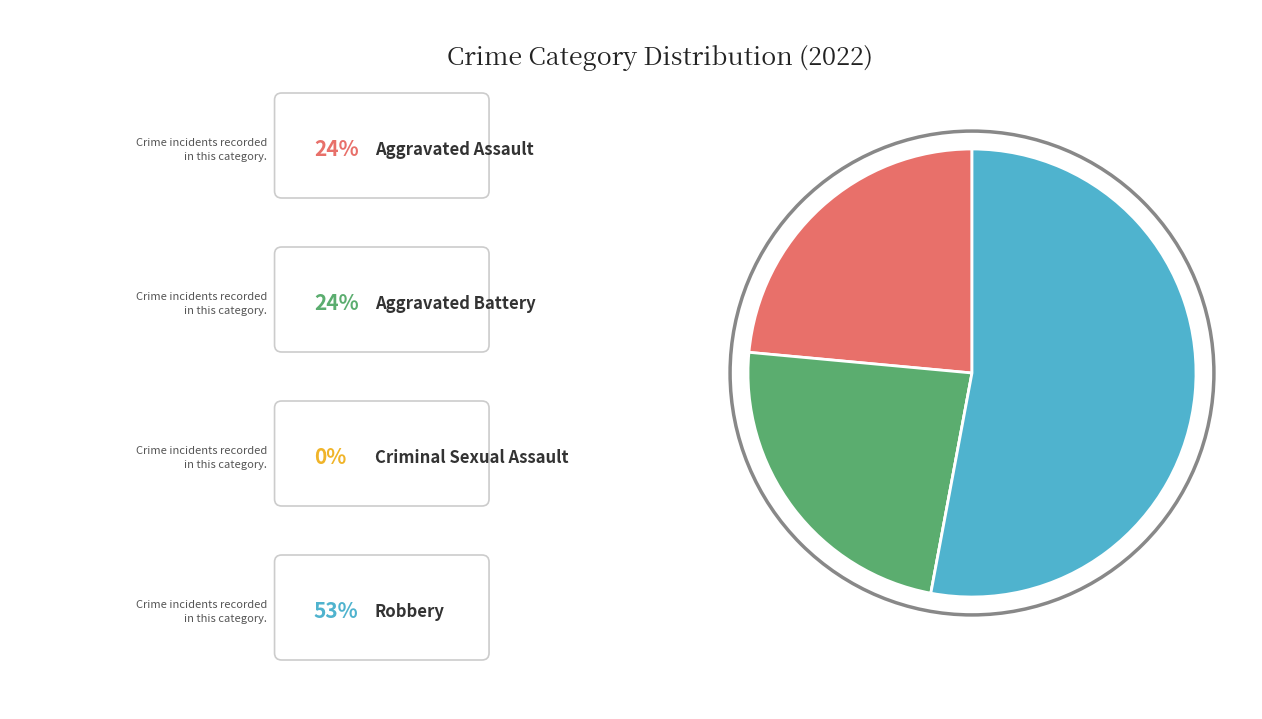

How many slices are in this pie chart?

4